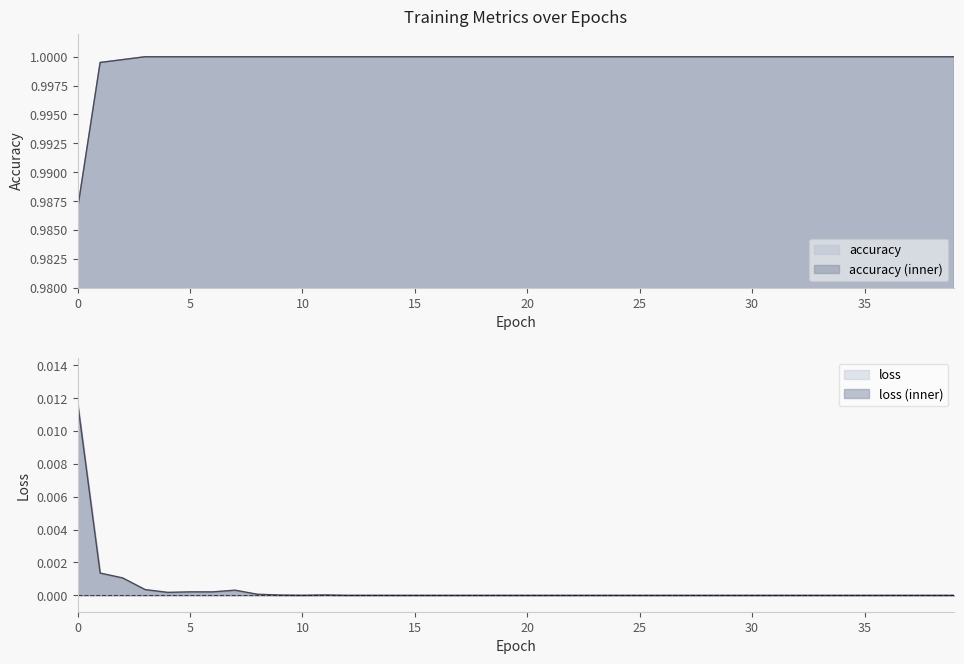

At which category does loss reach its first local valley?

4